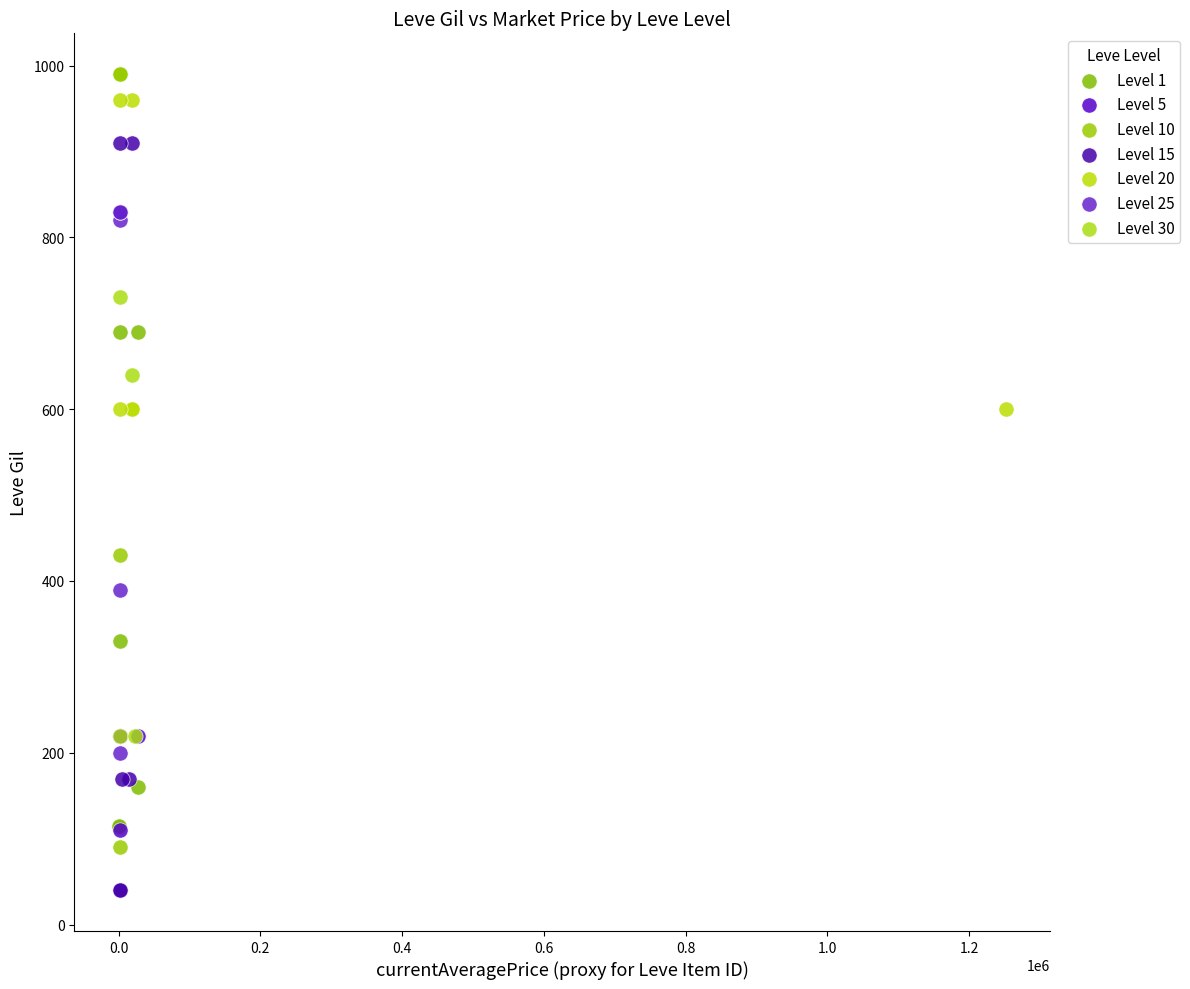

What are all the series names shown in the legend?

Level 1, Level 5, Level 10, Level 15, Level 20, Level 25, Level 30